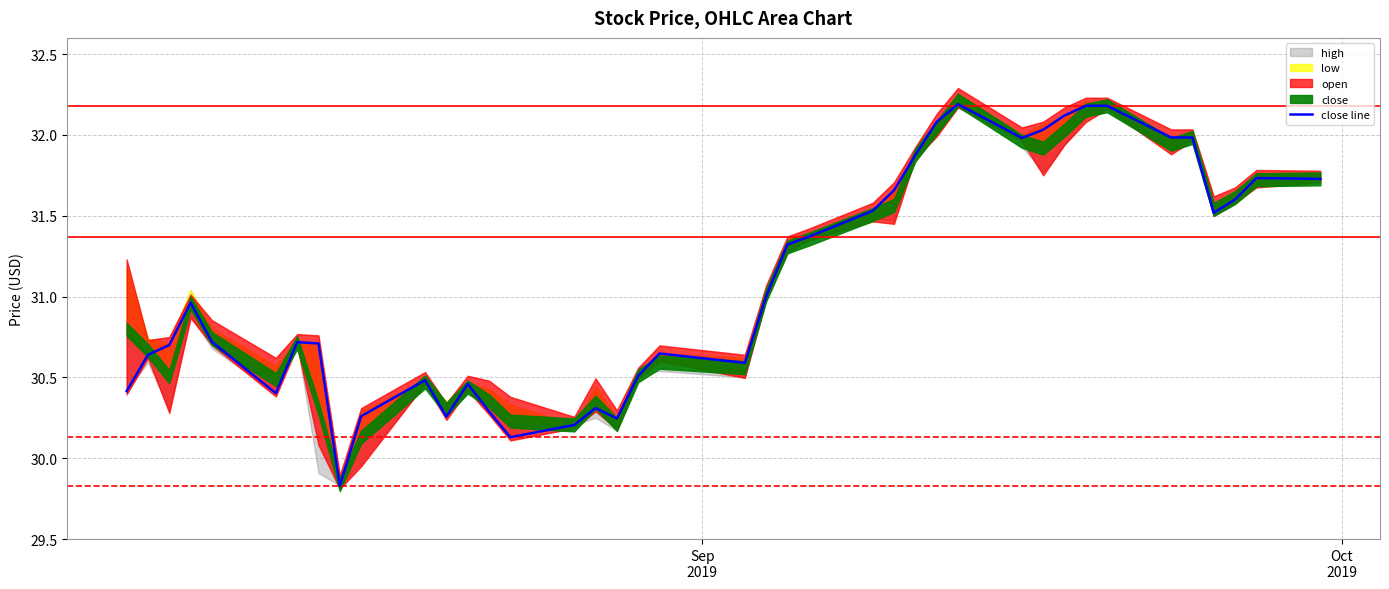

What is the minimum value for close line?

29.8